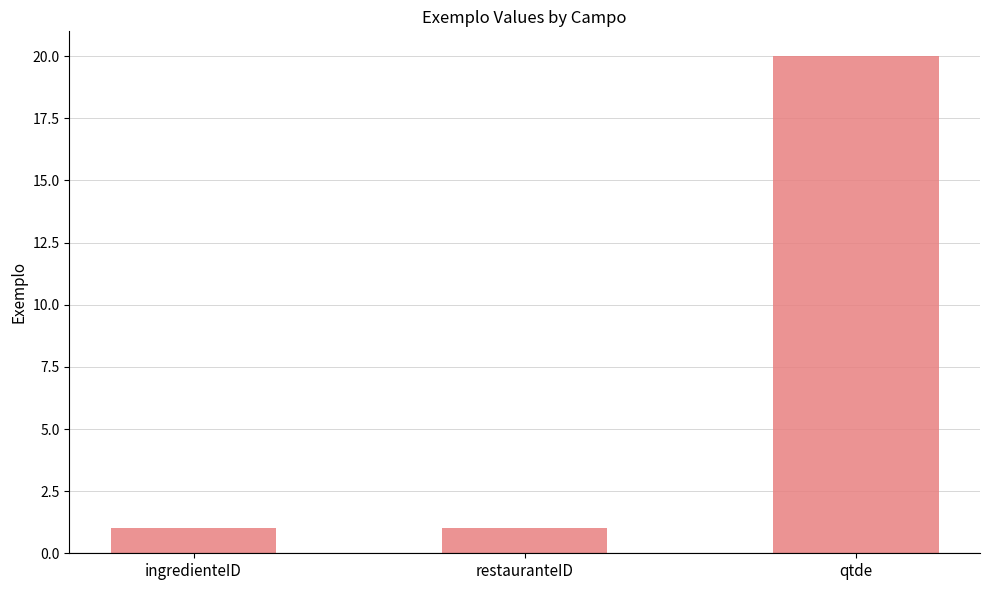

The value at qtde is 20. True or false?

True